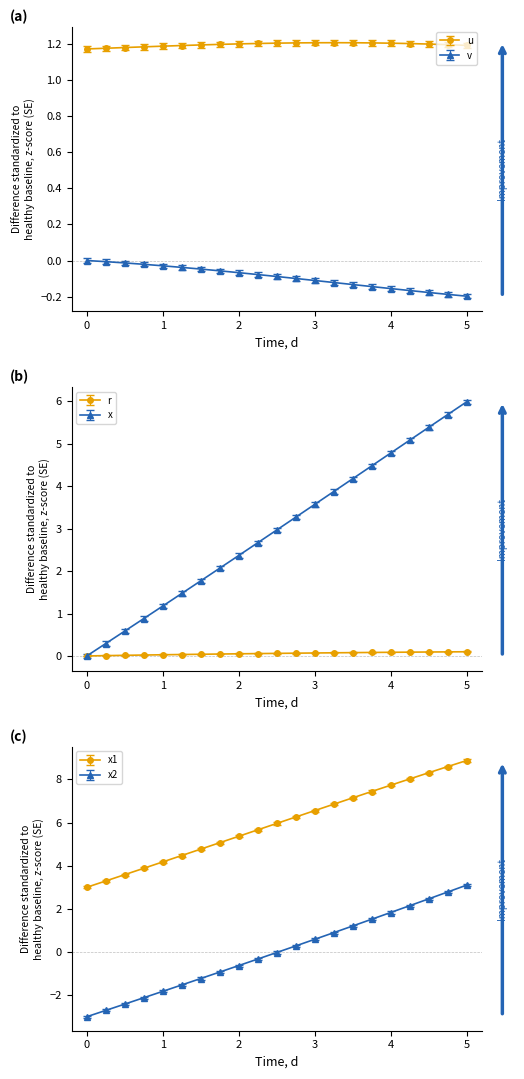

How many positive values does the x series have?

20